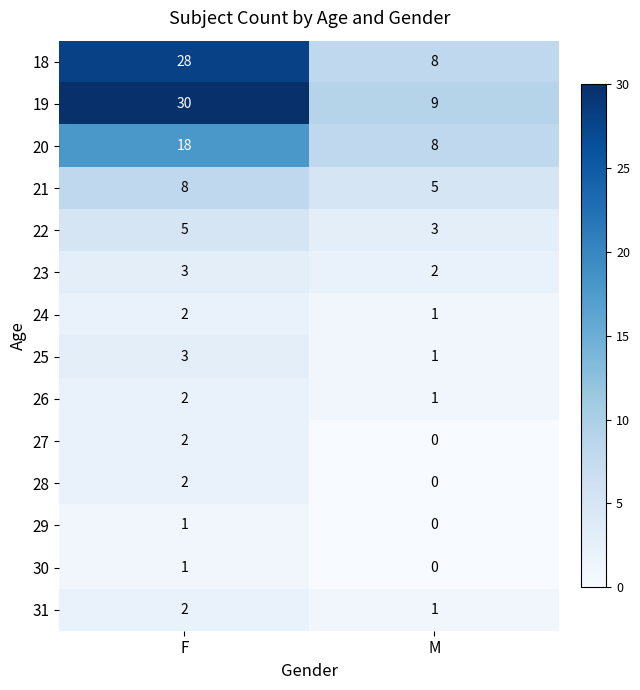

What is the difference between the maximum and minimum values in the 18 series?

20